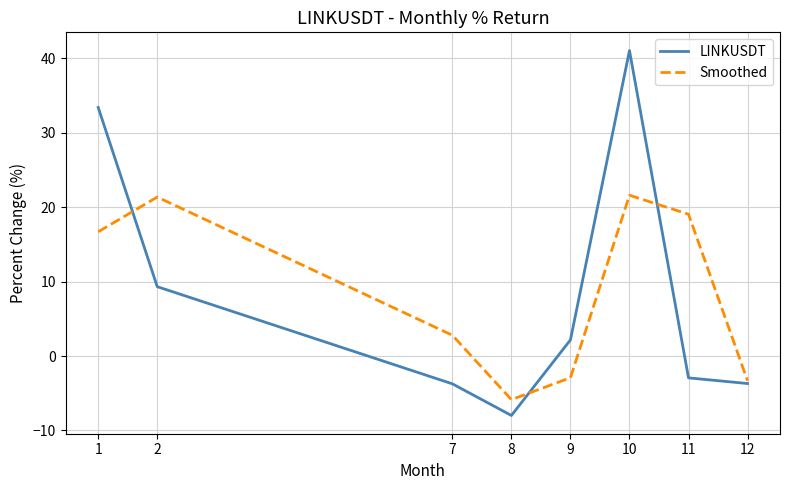

Which series has the largest range (max minus min)?

LINKUSDT